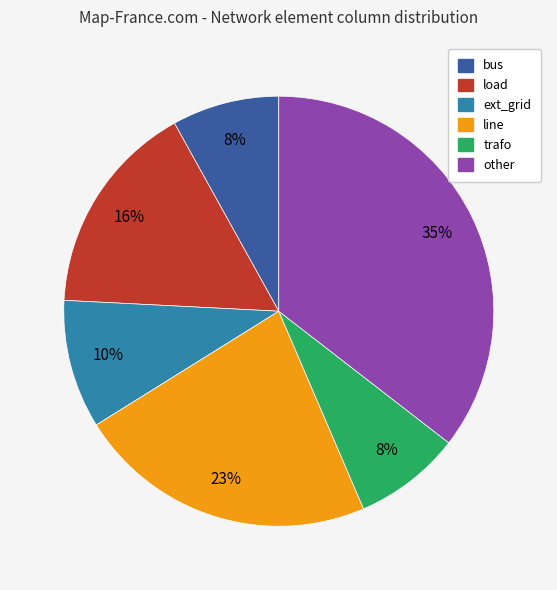

Which slice is the largest?

other